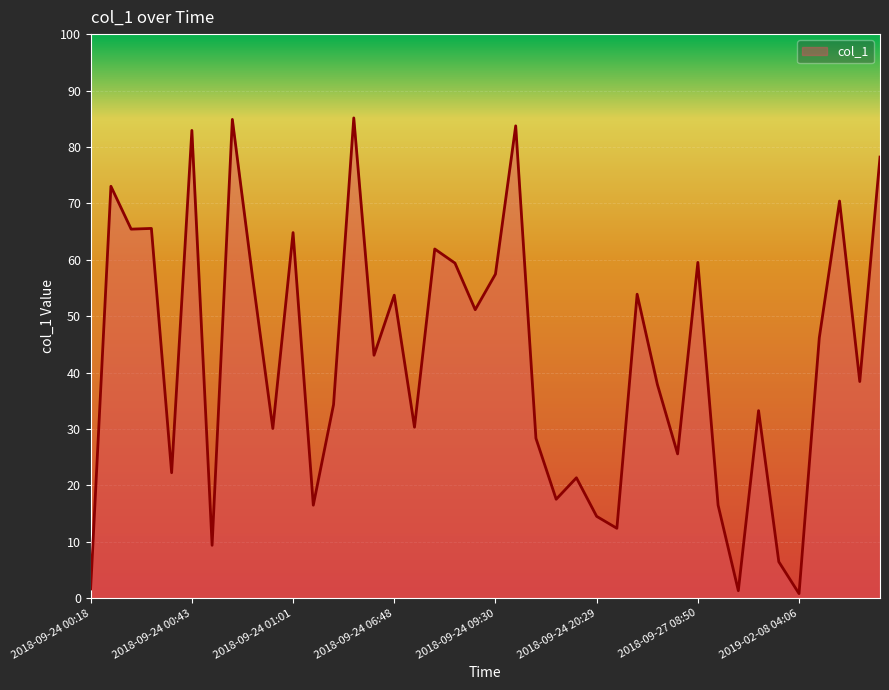

What is the difference between the maximum and minimum values?

84.3